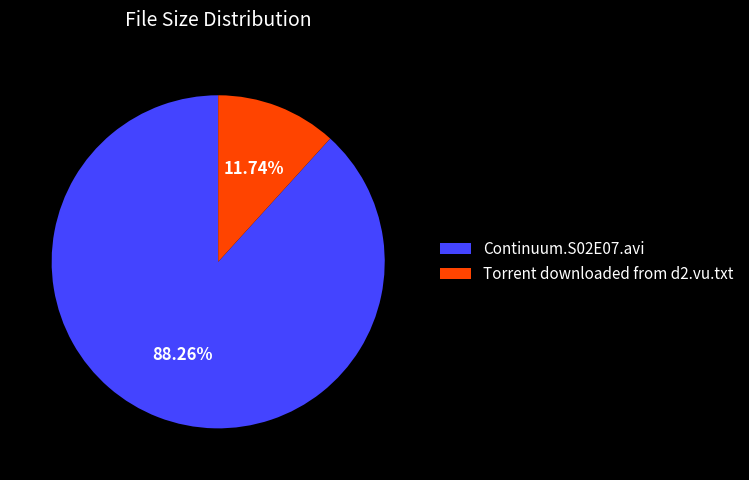

How many segments does this pie chart have?

2